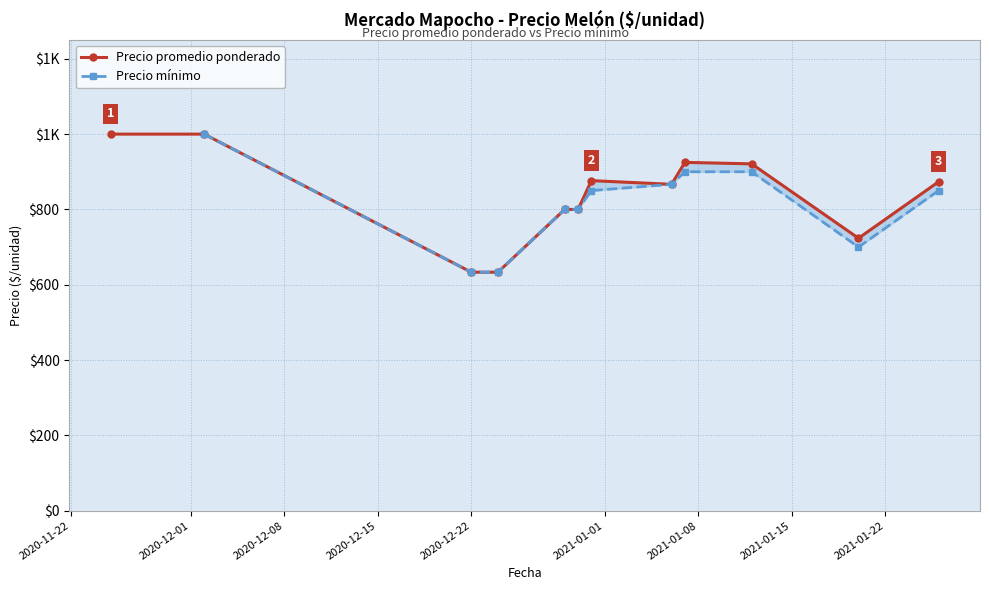

Does the chart have visible grid lines?

Yes